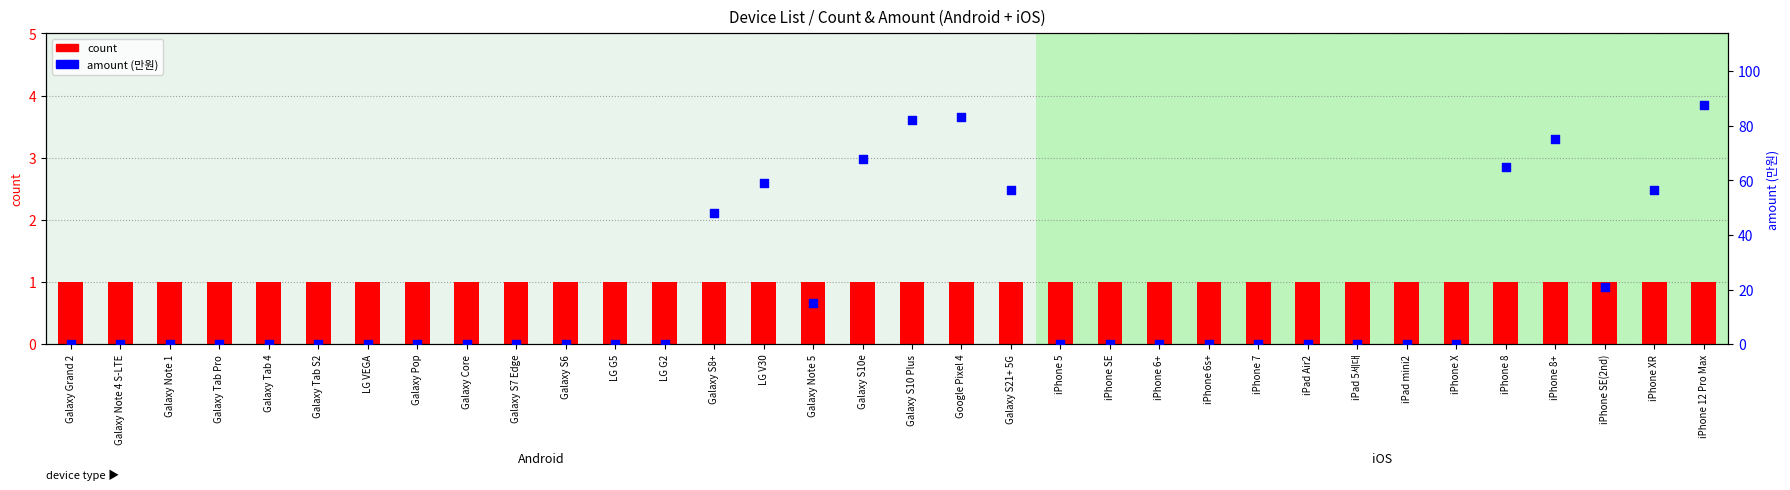

At which category is the sum across all series the highest?

iPhone 12 Pro Max